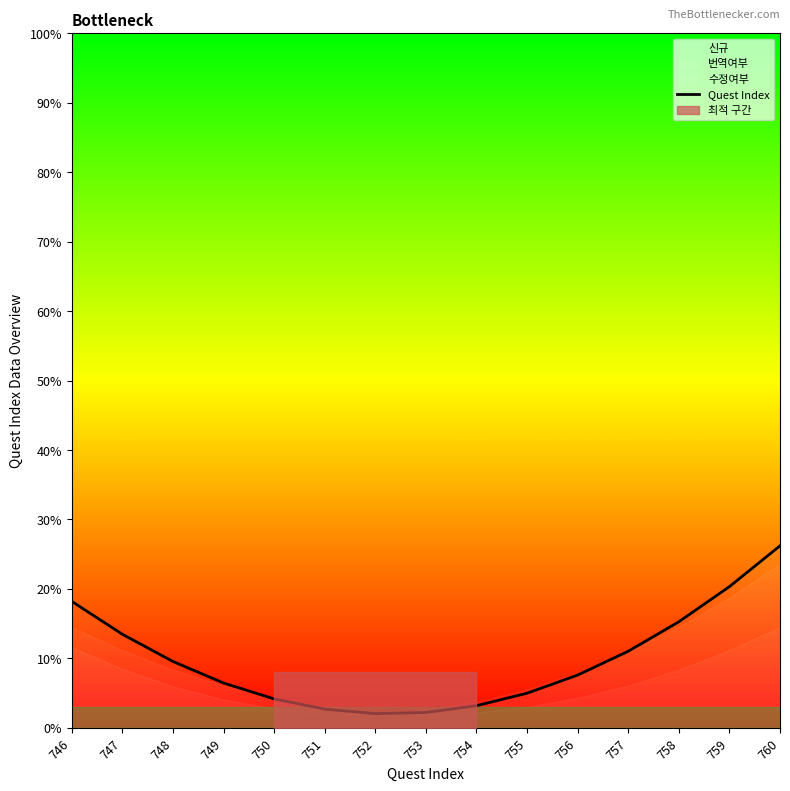

How many values are below 7?

7